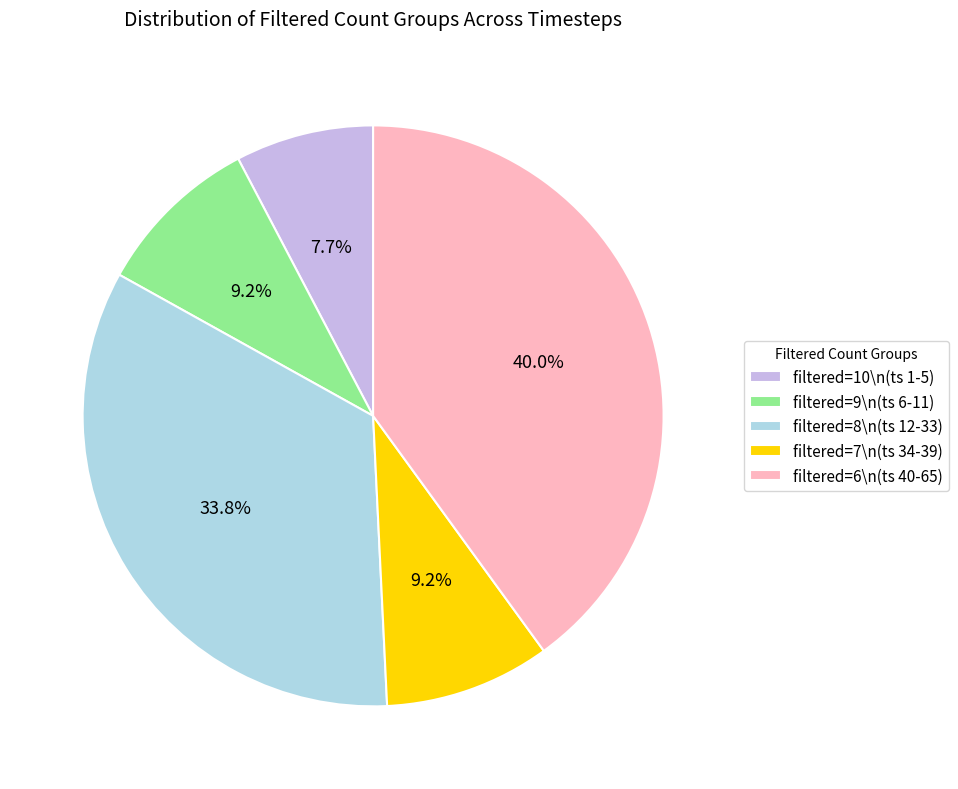

Between filtered=10\n(ts 1-5) and filtered=6\n(ts 40-65), which is larger?

filtered=6\n(ts 40-65)